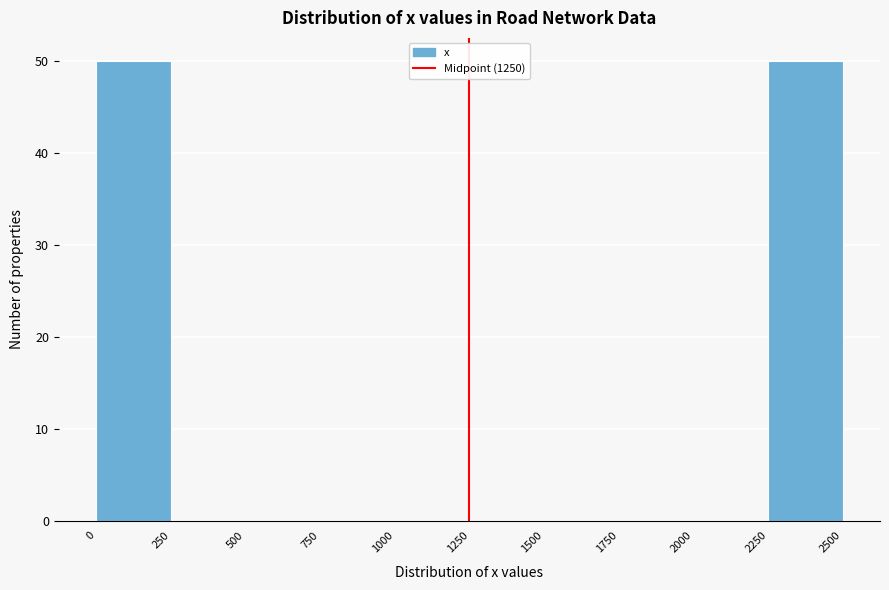

What is the height of the bar covering 0 to 250 on the x-axis? The values are not printed on the chart, so give them approximately, as read against the axis.

50